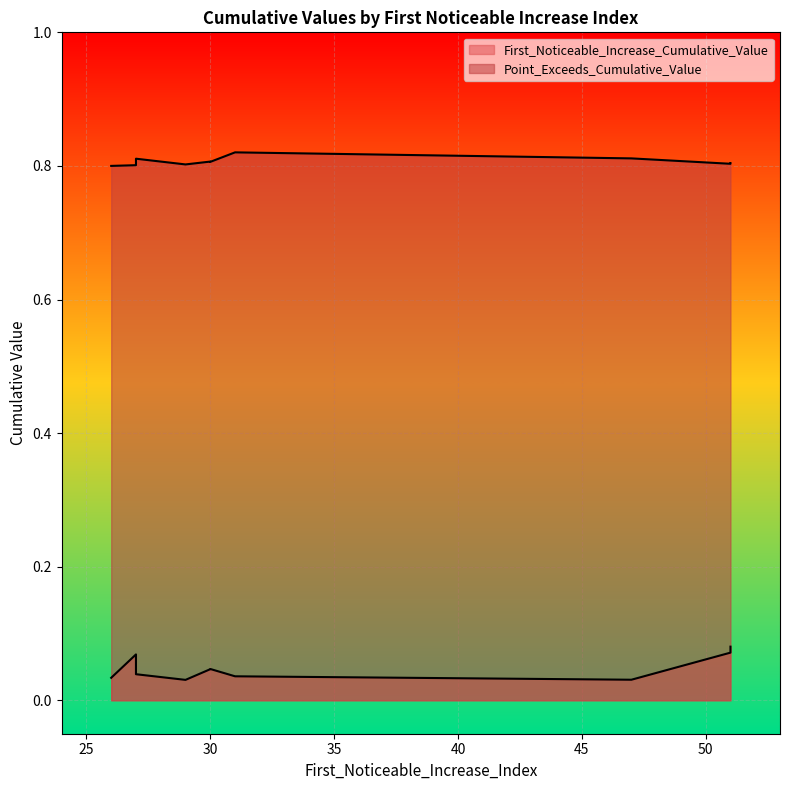

Where is Point_Exceeds_Cumulative_Value nearest to the value 0?

26